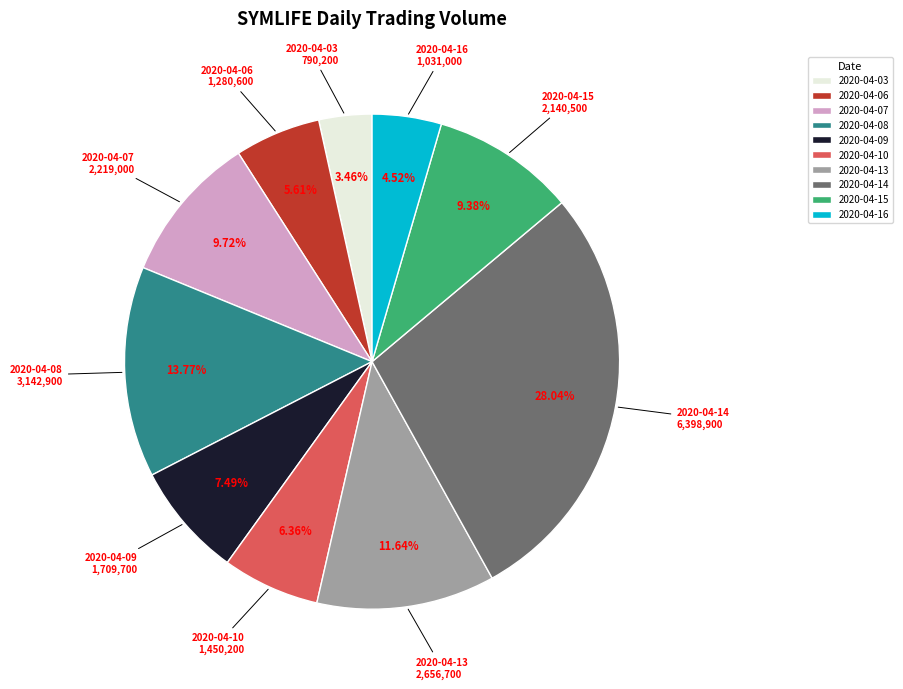

Which has a higher value, 2020-04-15 or 2020-04-14?

2020-04-14